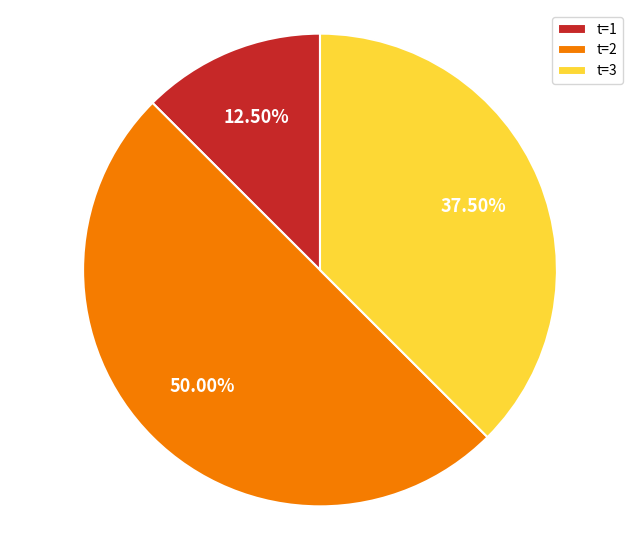

Does t=1 account for over 50% of the chart?

No